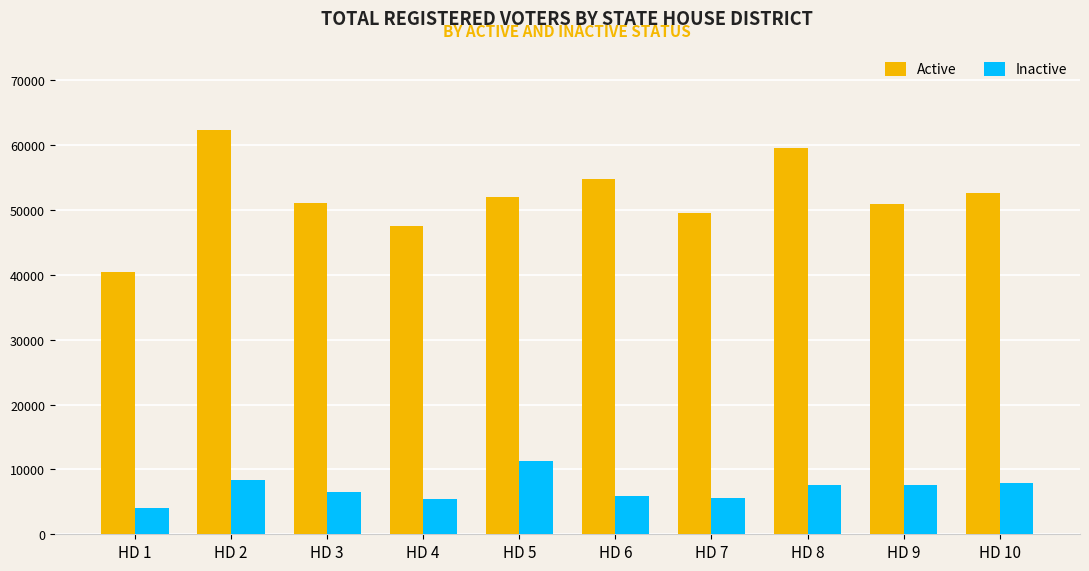

What is the difference between the maximum and minimum values in the Inactive series?

7300